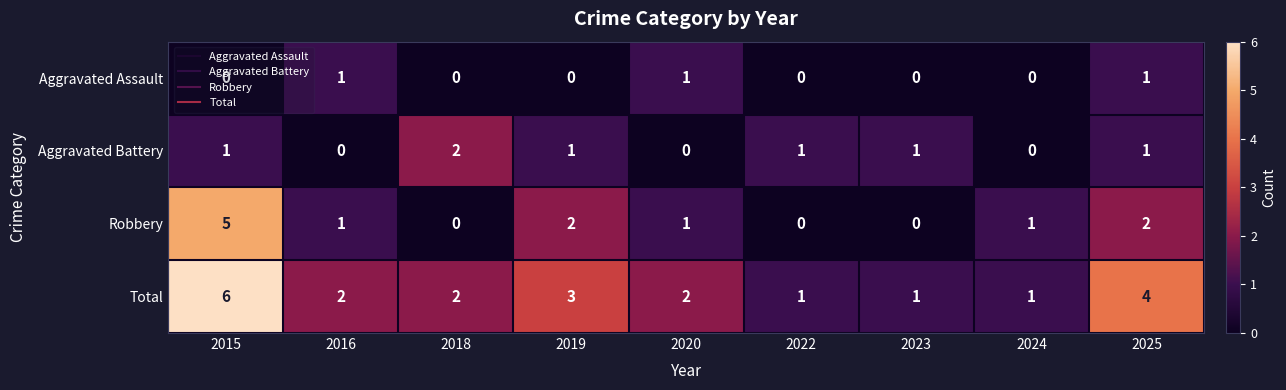

Rank the series by their maximum value, from lowest to highest.

Aggravated Assault, Aggravated Battery, Robbery, Total